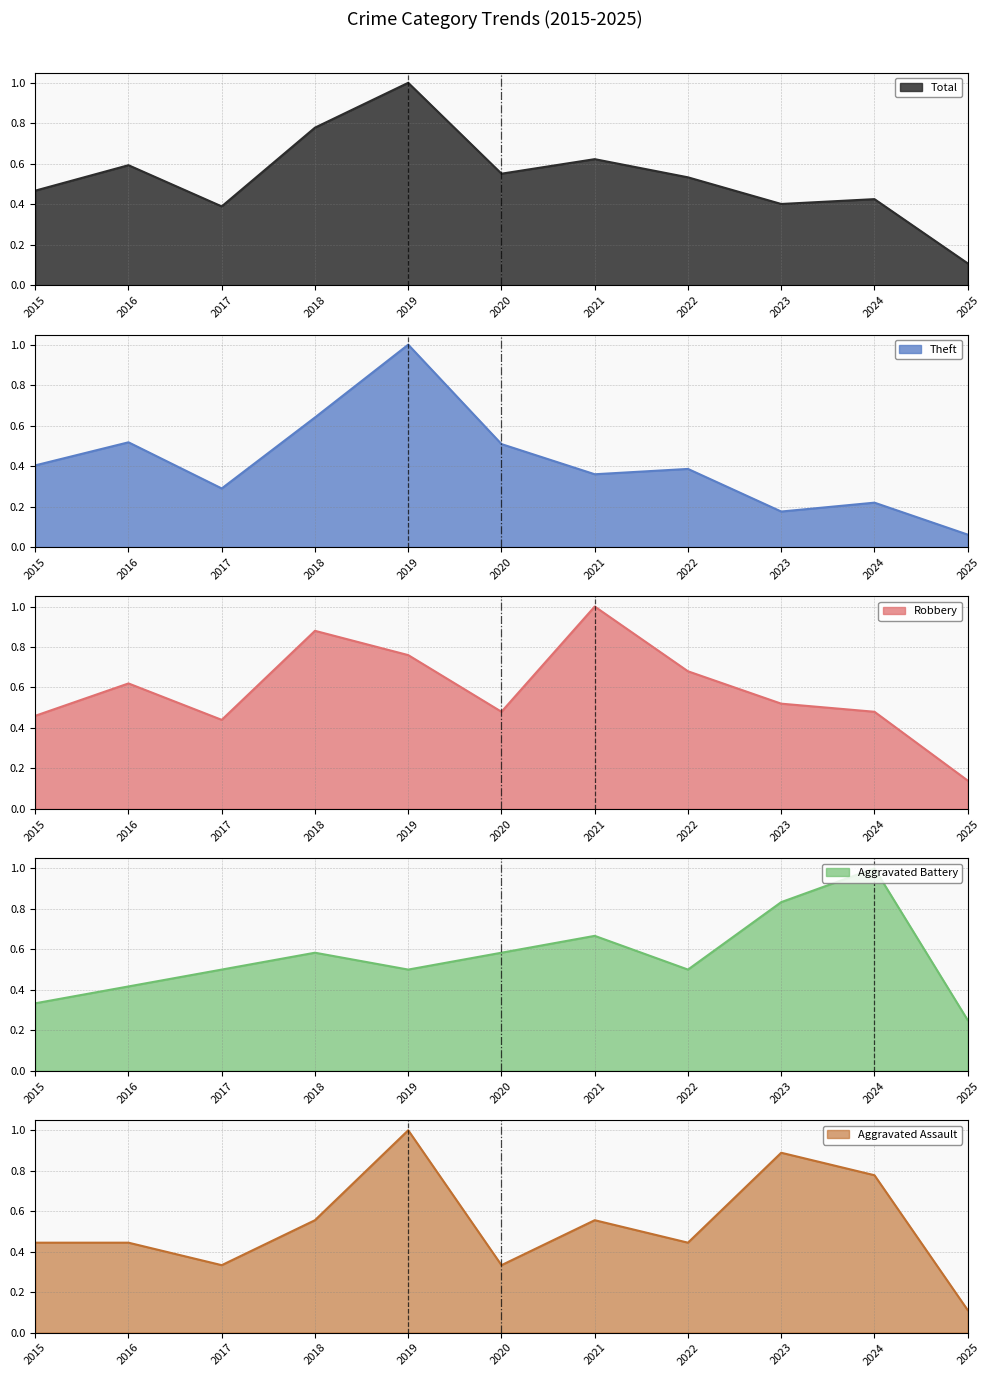

What is the difference between the highest and lowest values at 2021?

0.6